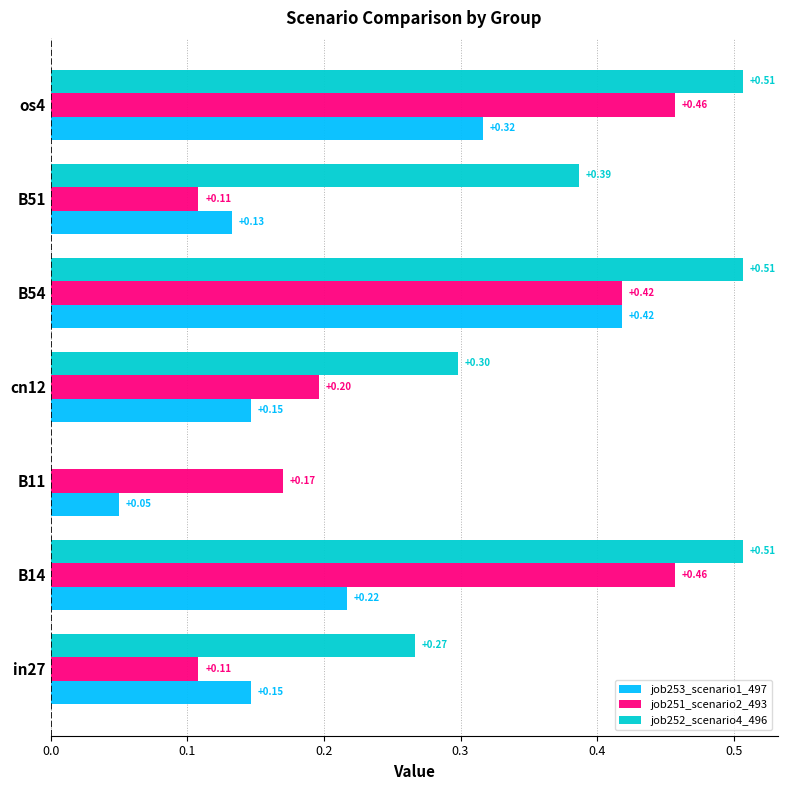

Is the value of job253_scenario1_497 at B51 greater than the value of job252_scenario4_496 at B54?

No